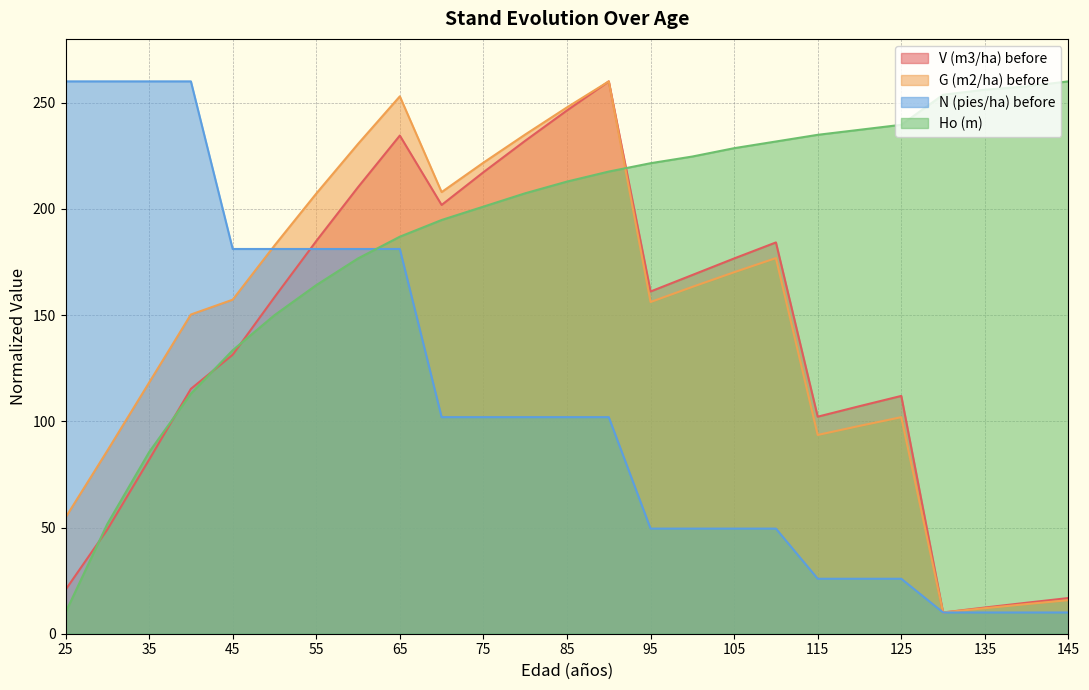

In G (m2/ha) before, how many points are lower than both neighbors (excluding endpoints)?

4